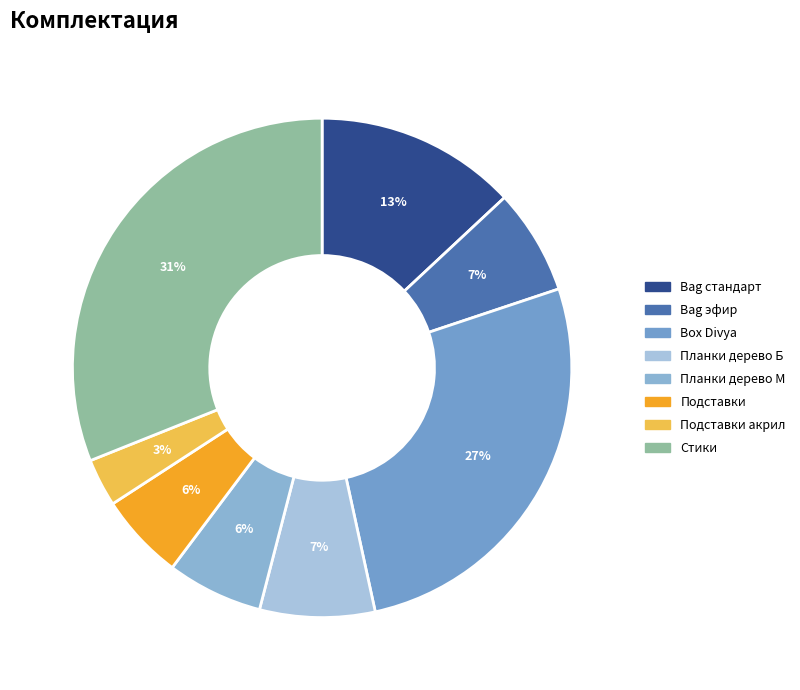

To the nearest percent, what is the difference between the Box Divya and Bag стандарт slice percentages?

14%